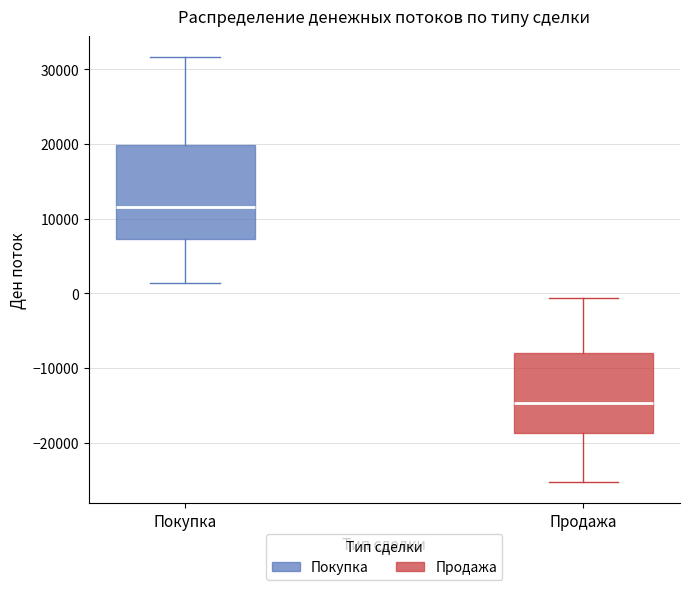

Reading left to right, transcribe this box plot: for each box, give where its median line is, the range the box spans, and where its two whiskers end, as read against the y-axis. The values are not printed on the chart, so give them approximately, as read against the axis.

Покупка: median 12000, box 7000 to 20000, whiskers 1000 to 32000
Продажа: median -15000, box -19000 to -8000, whiskers -25000 to -1000